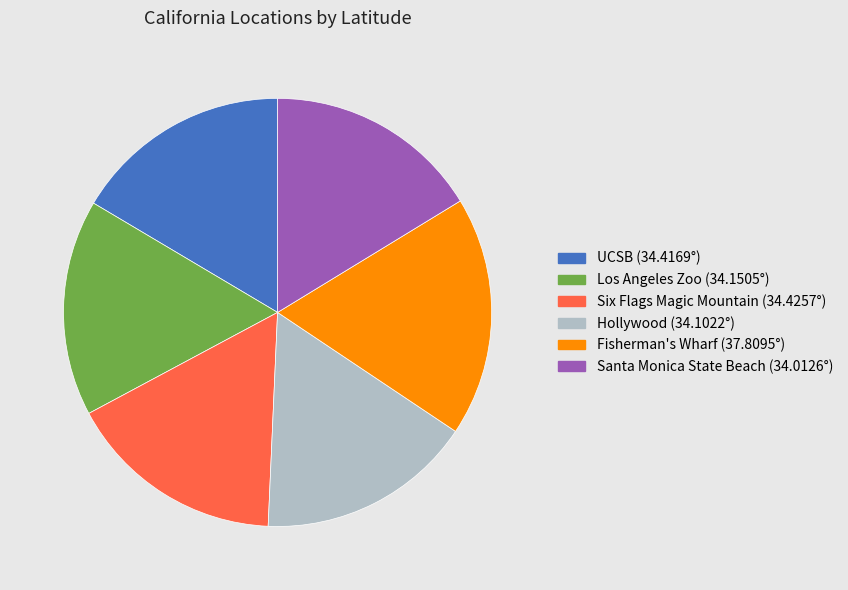

Is it true that Santa Monica State Beach is 10% of the pie?

False